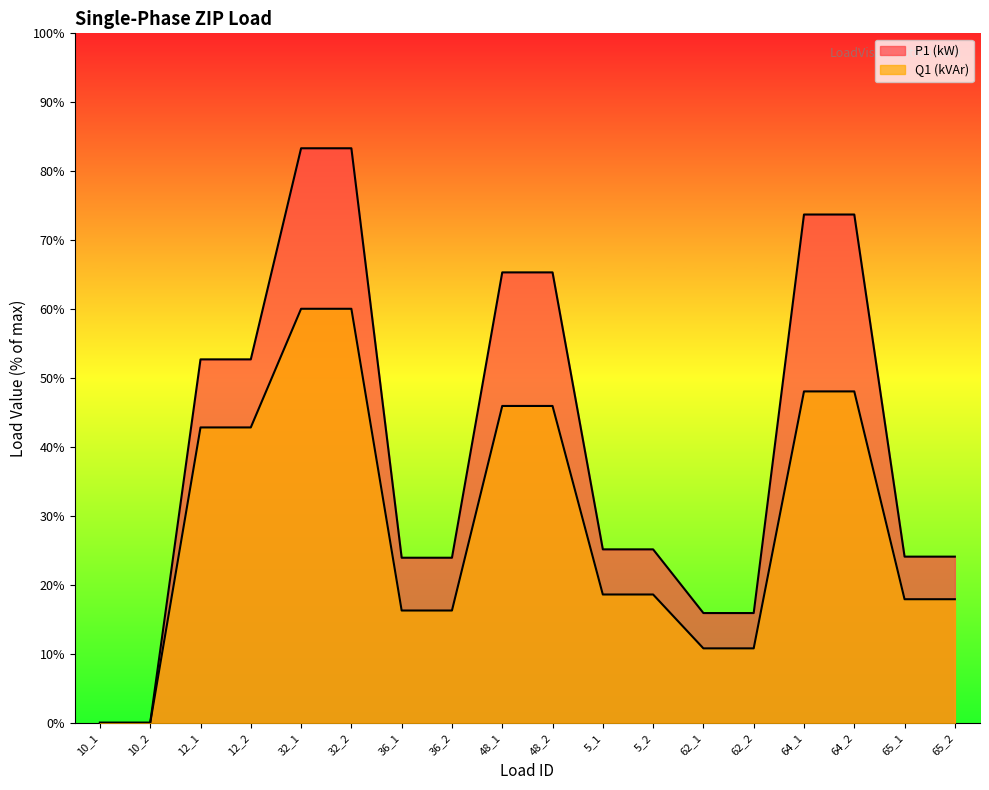

Reading left to right, what are all the values shown in this chart?

P1 (kW): 10_1=0.1	10_2=0.1	12_1=52.7	12_2=52.7	32_1=83.3	32_2=83.3	36_1=24.0	36_2=24.0	48_1=65.3	48_2=65.3	5_1=25.2	5_2=25.2	62_1=15.9	62_2=15.9	64_1=73.7	64_2=73.7	65_1=24.1	65_2=24.1
Q1 (kVAr): 10_1=0.0	10_2=0.0	12_1=42.9	12_2=42.9	32_1=60.1	32_2=60.1	36_1=16.3	36_2=16.3	48_1=46.0	48_2=46.0	5_1=18.6	5_2=18.6	62_1=10.8	62_2=10.8	64_1=48.1	64_2=48.1	65_1=17.9	65_2=17.9